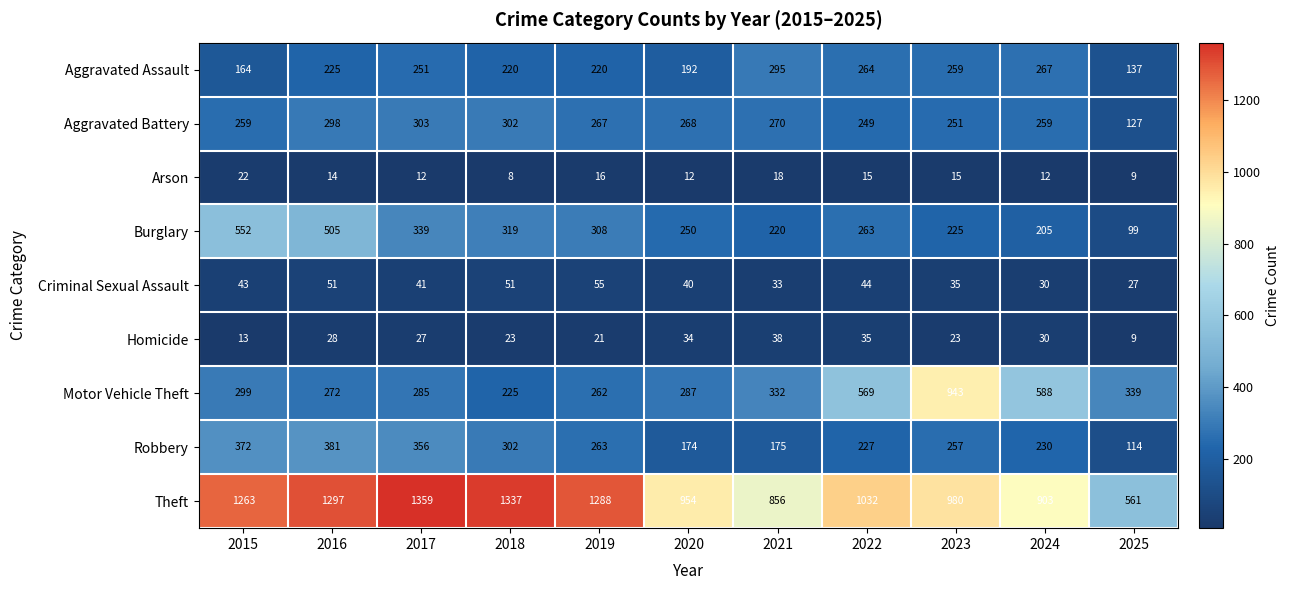

What is the highest value of the Criminal Sexual Assault series?

55